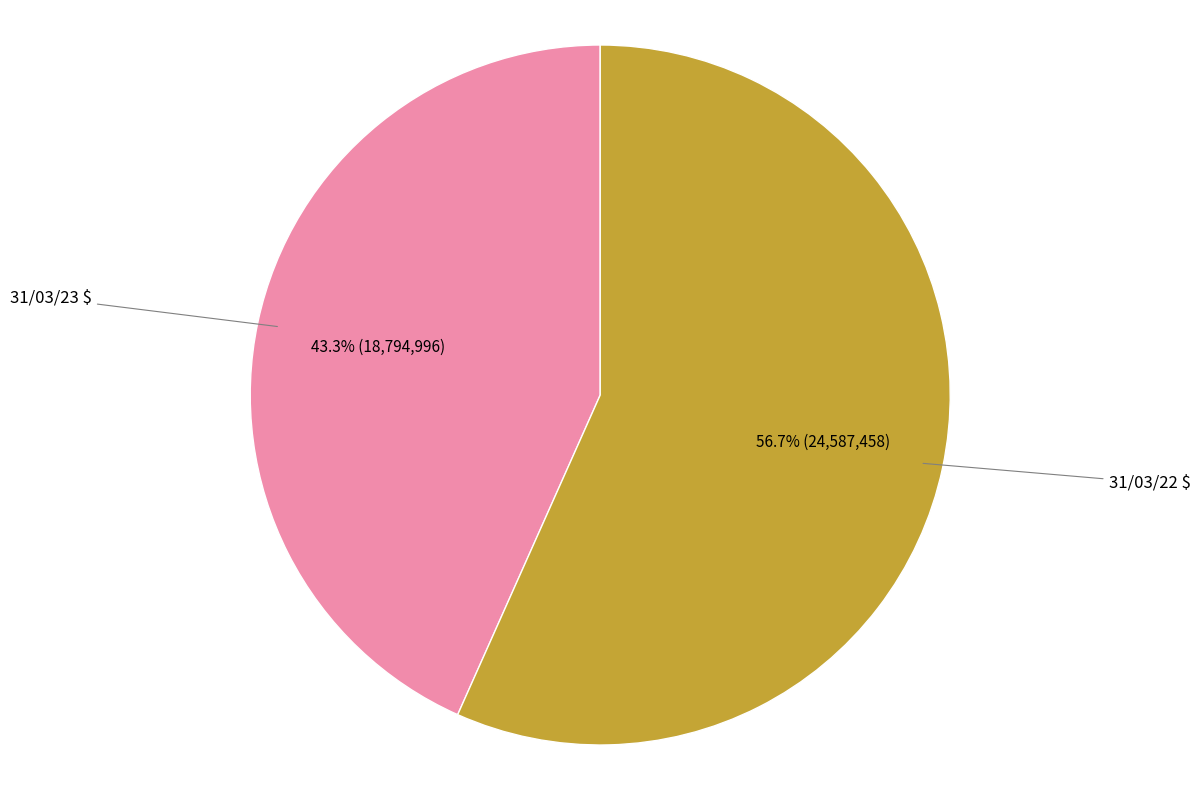

To the nearest percent, what is the average slice percentage?

50%